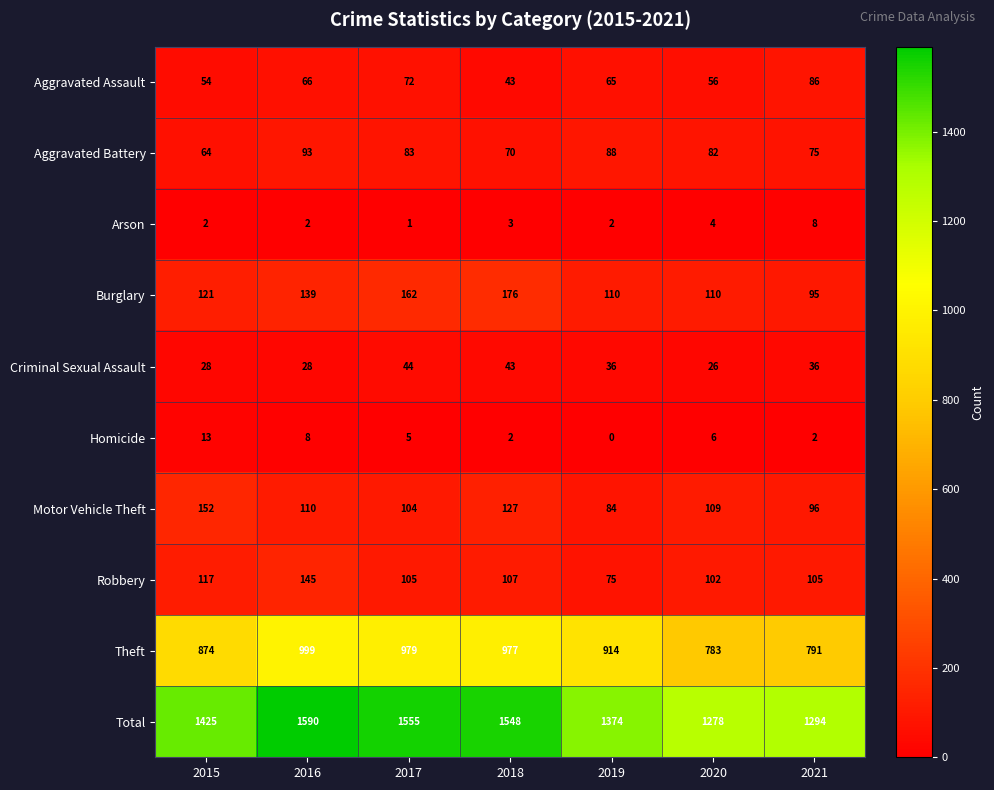

The Robbery series shows 113 at 2019. True or false?

False